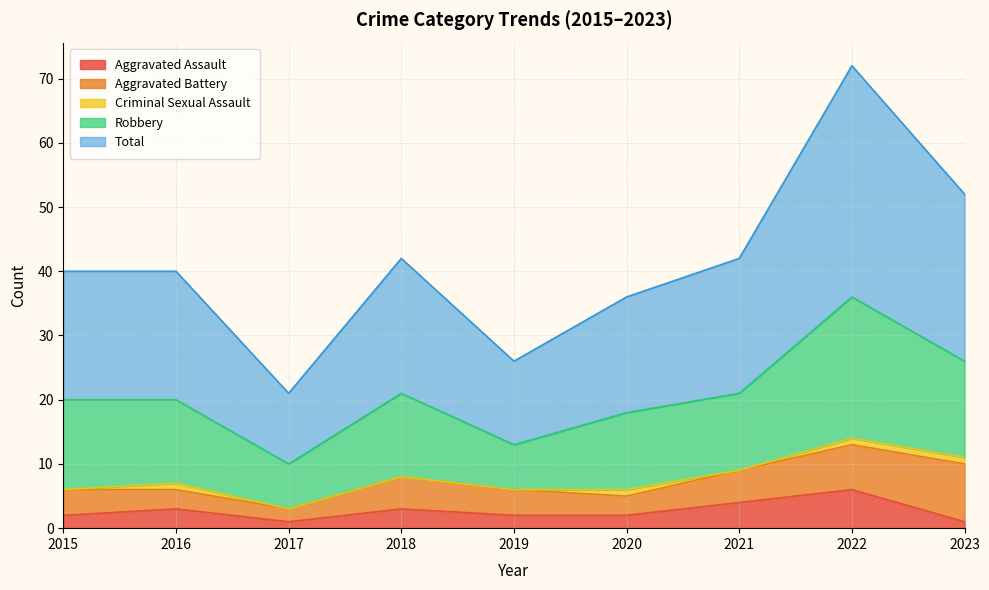

True or false: Aggravated Assault and Criminal Sexual Assault cross at least once.

False